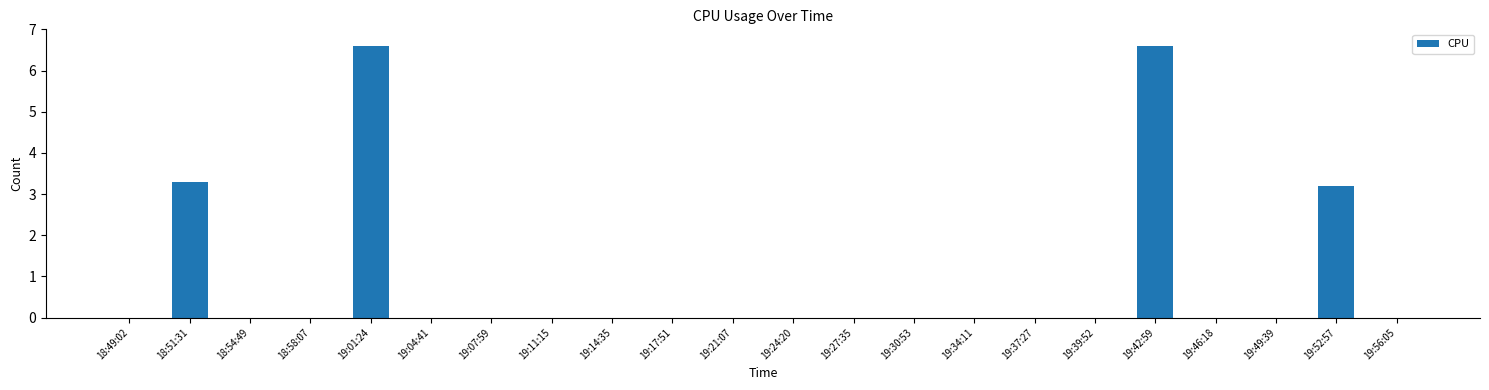

True or false: the data shows 3.0 at 19:14:35.

False